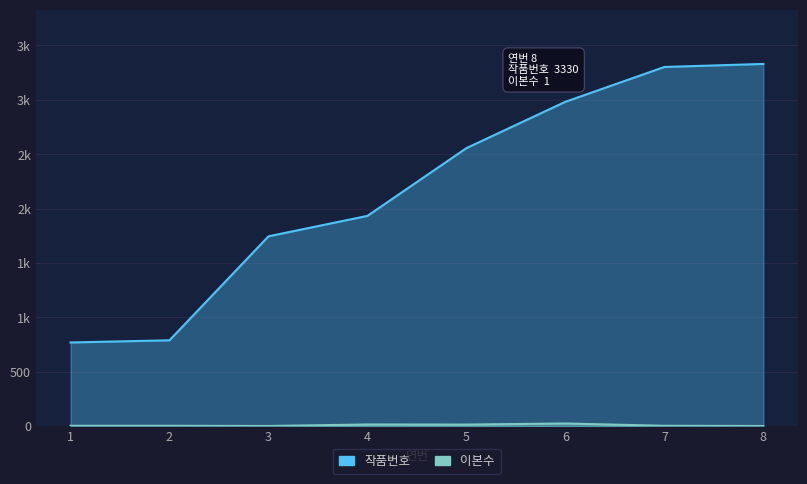

Which has a higher value, 6 or 8?

8